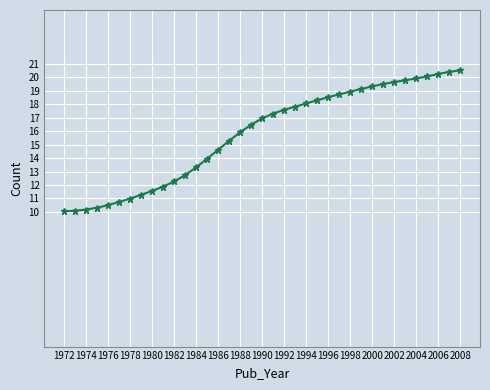

What is the value of the 34th point from the left?

20.1